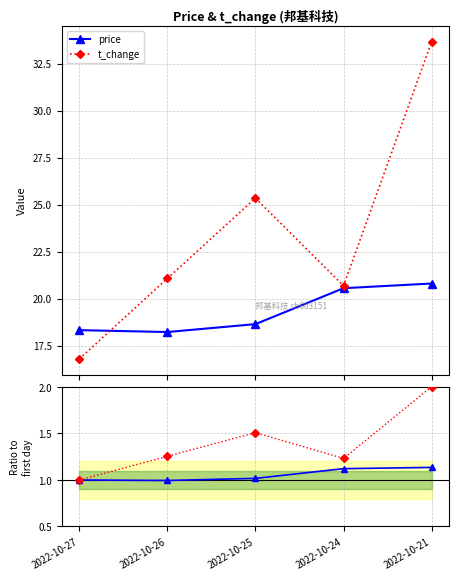

True or false: t_change and t_change ratio cross at least once.

False